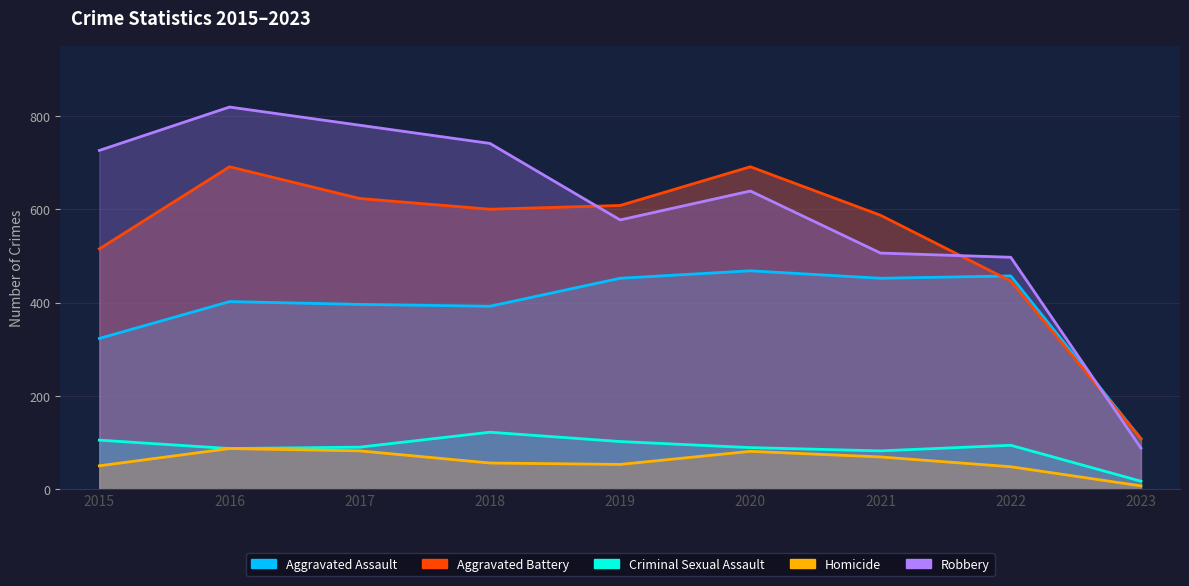

Reading left to right, what are all the values shown in this chart?

Aggravated Assault: 323	402	396	392	452	468	452	457	108
Aggravated Battery: 515	691	623	600	608	691	587	446	108
Criminal Sexual Assault: 105	87	90	122	102	89	82	94	17
Homicide: 50	87	82	56	53	81	69	48	7
Robbery: 726	819	780	741	577	639	506	497	88